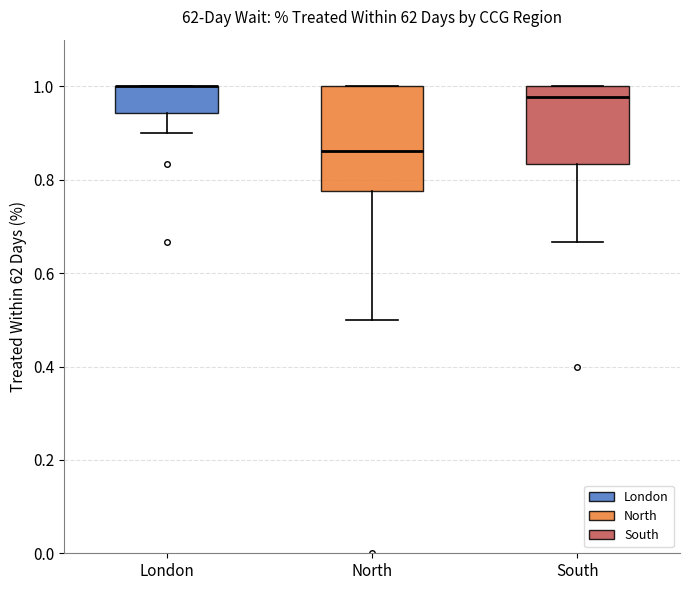

Where is the upper edge of the box for London on the y-axis? The values are not printed on the chart, so give them approximately, as read against the axis.

1.00